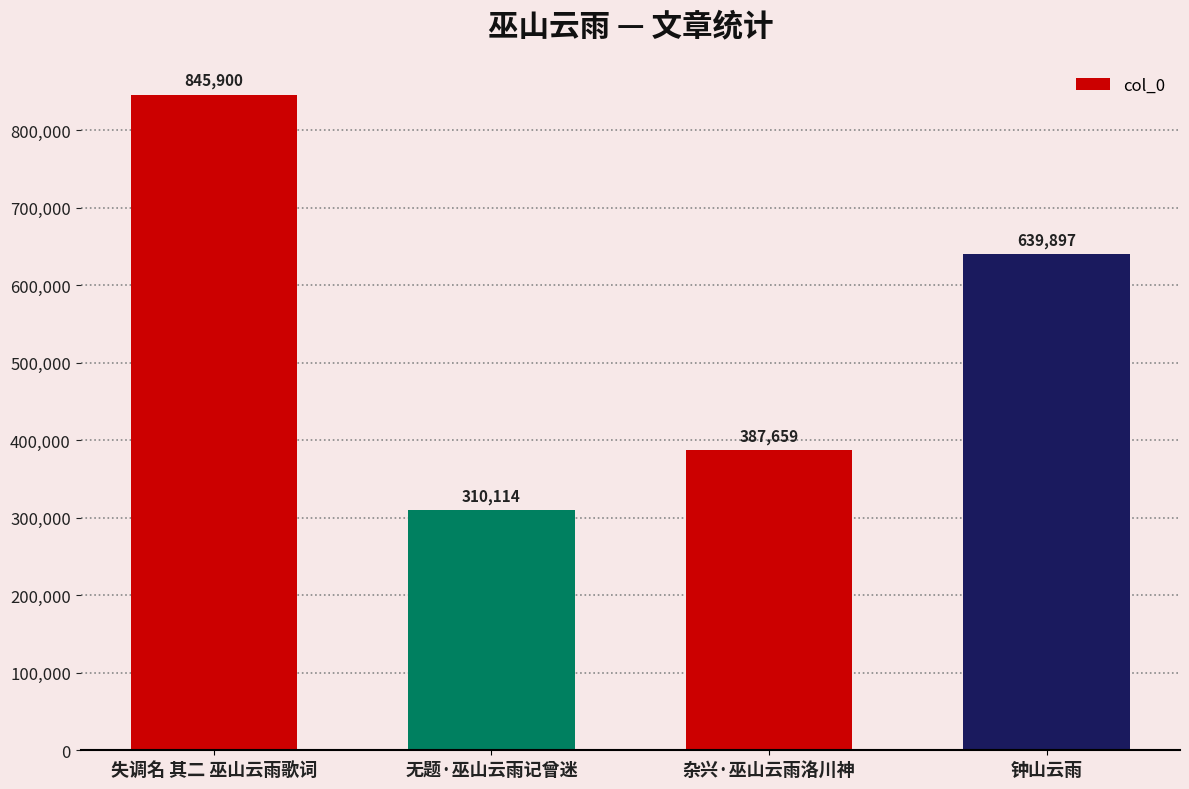

Which has a higher value, 杂兴·巫山云雨洛川神 or 失调名 其二 巫山云雨歌词?

失调名 其二 巫山云雨歌词